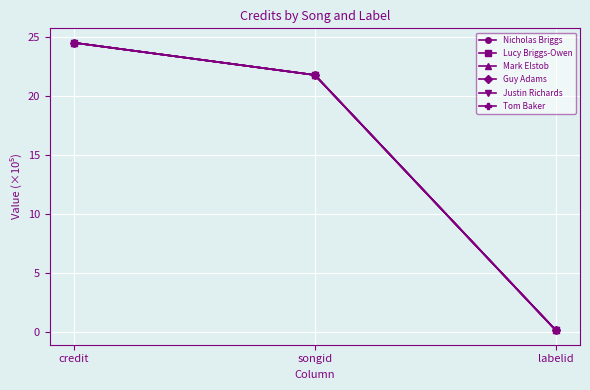

What is the total value across all series at credit?

147.2